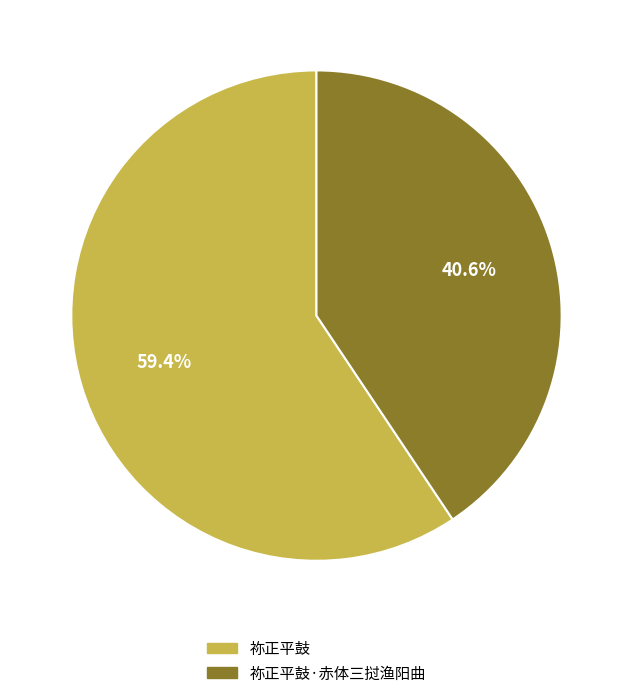

Is there any slice that represents more than half of the pie?

Yes